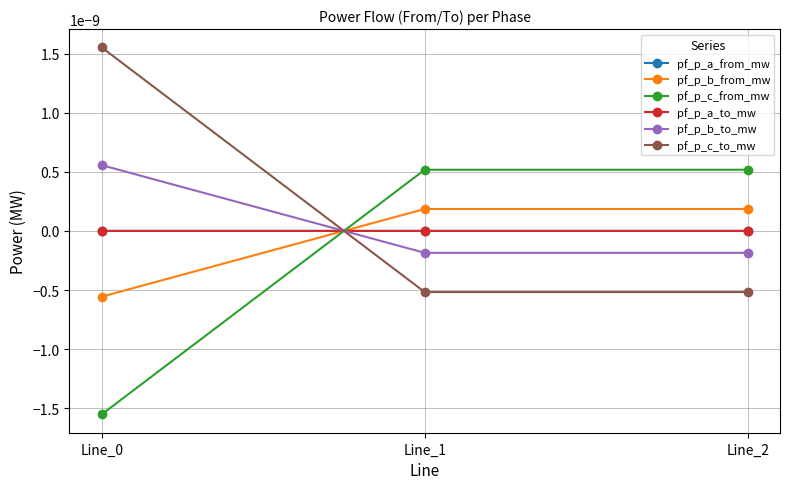

Is the value of pf_p_a_from_mw at Line_1 greater than the value of pf_p_c_from_mw at Line_0?

Yes